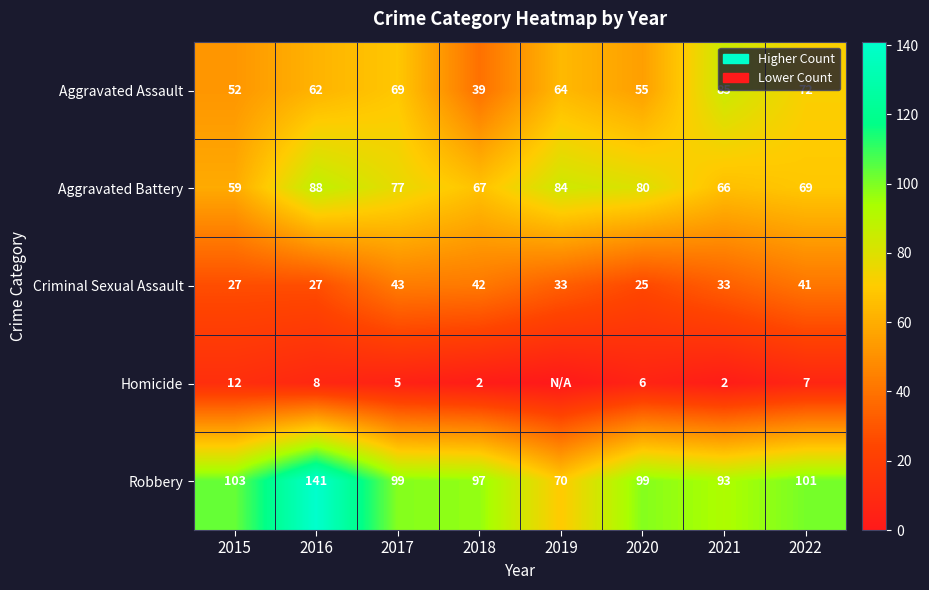

What is the sum of the Robbery values at 2018 and 2020?

196